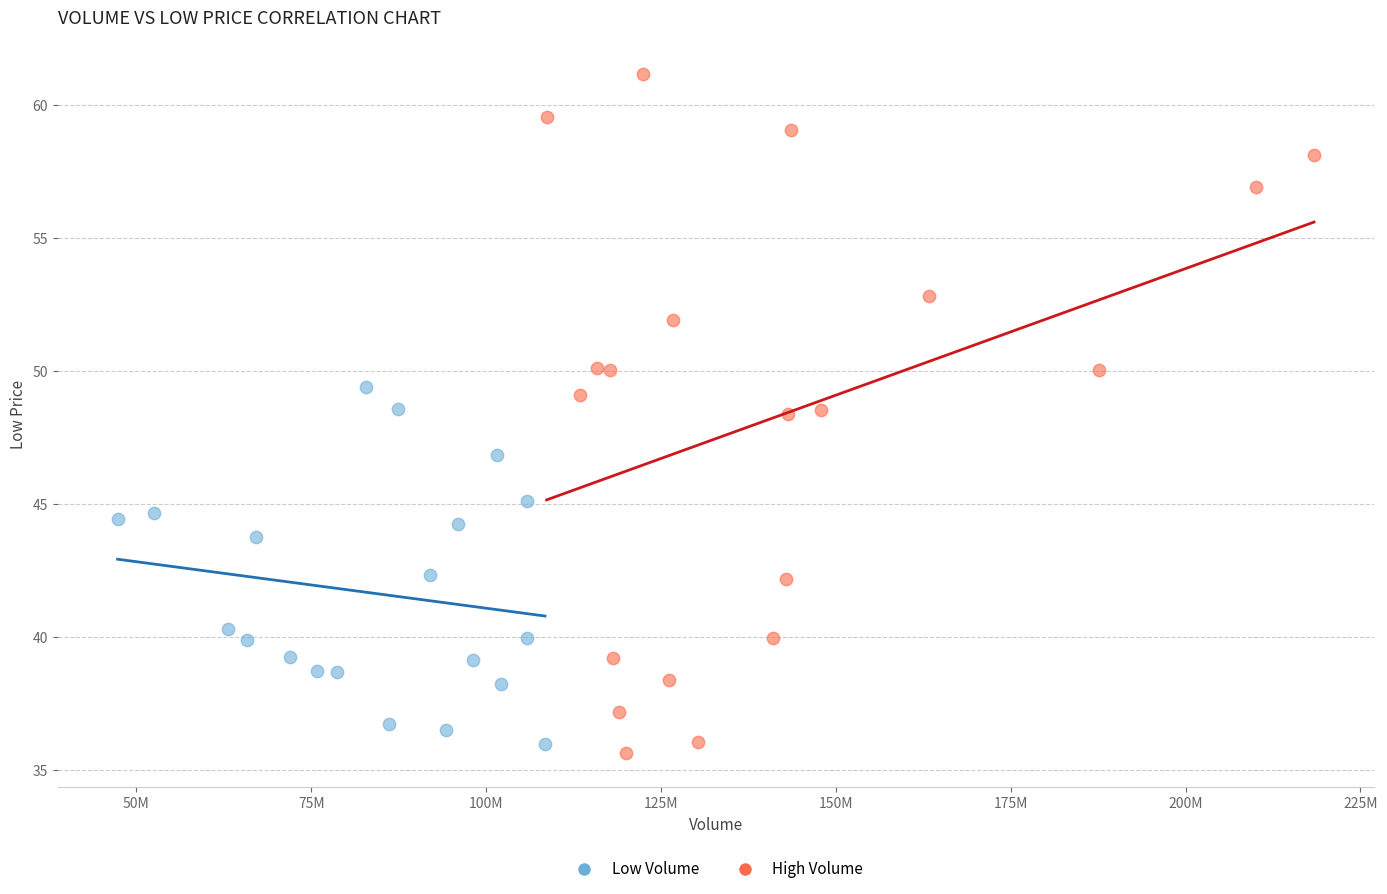

Which series contains the highest Y value?

High Volume